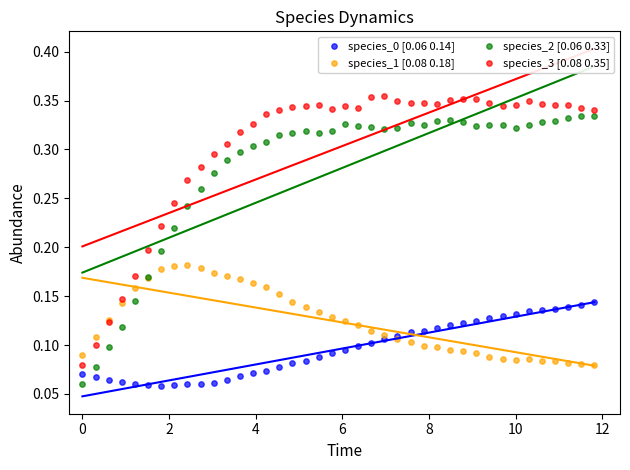

What are all the series names shown in the legend?

species_0 [0.06 0.14], species_1 [0.08 0.18], species_2 [0.06 0.33], species_3 [0.08 0.35]